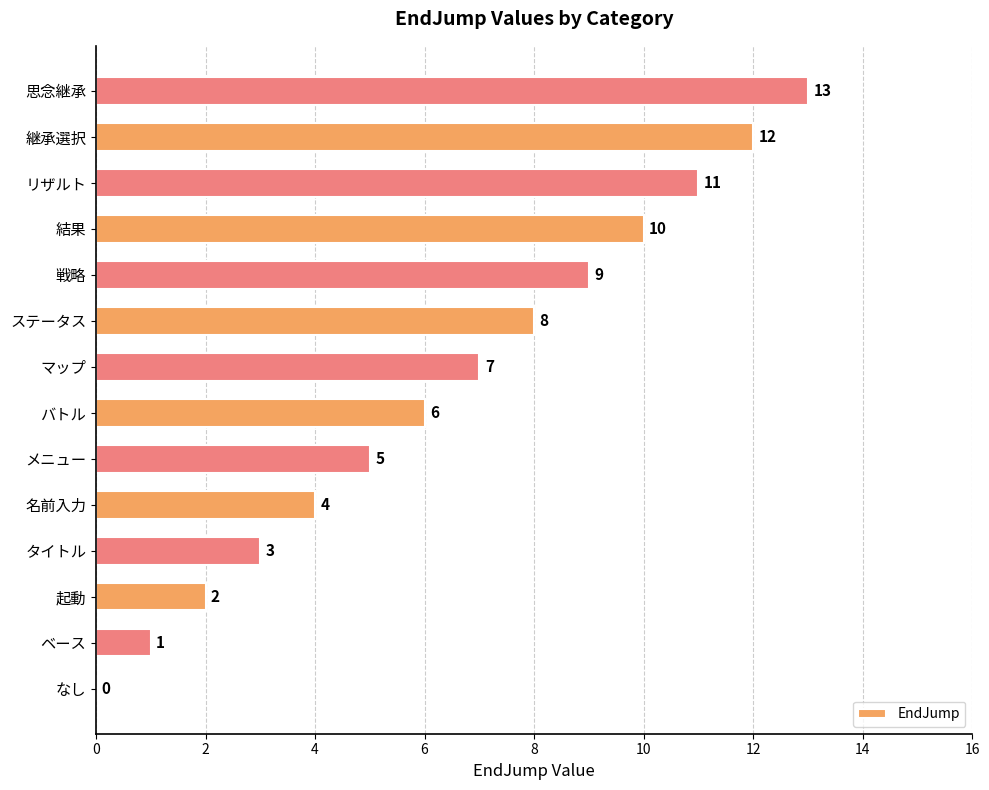

The value at 戦略 is 14. True or false?

False